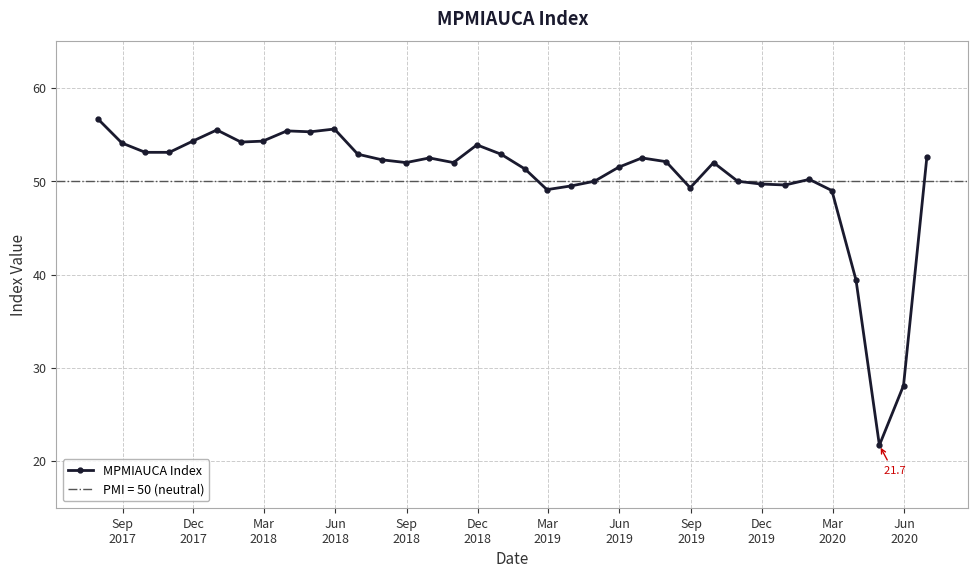

How many lines are shown in the chart?

1